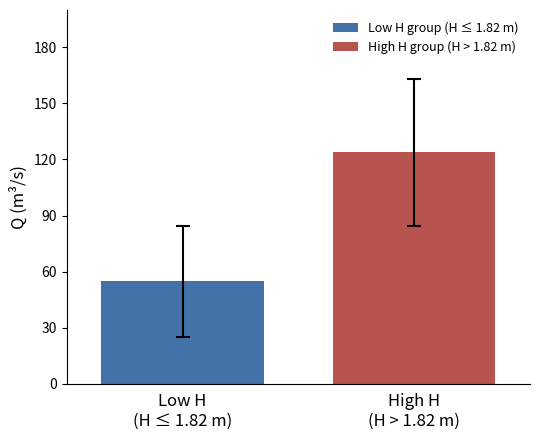

What is the difference between the maximum and minimum values?

69.0